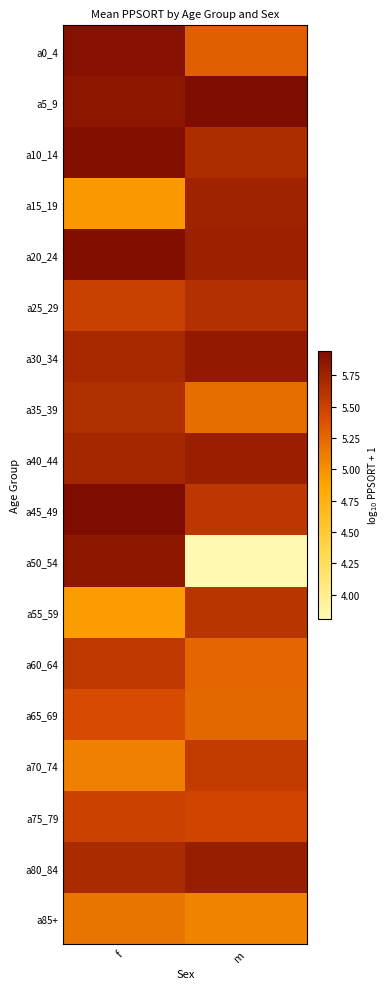

Which label corresponds to the smallest value in the chart?

m